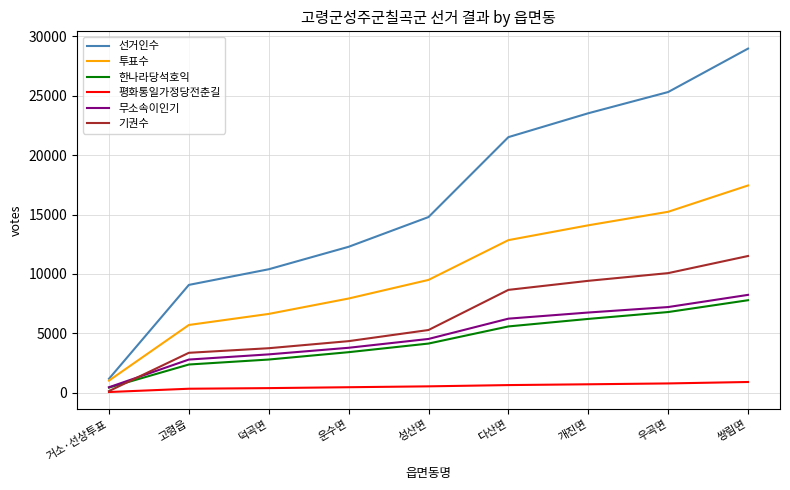

What is the sum of all 무소속이인기 values?

43300